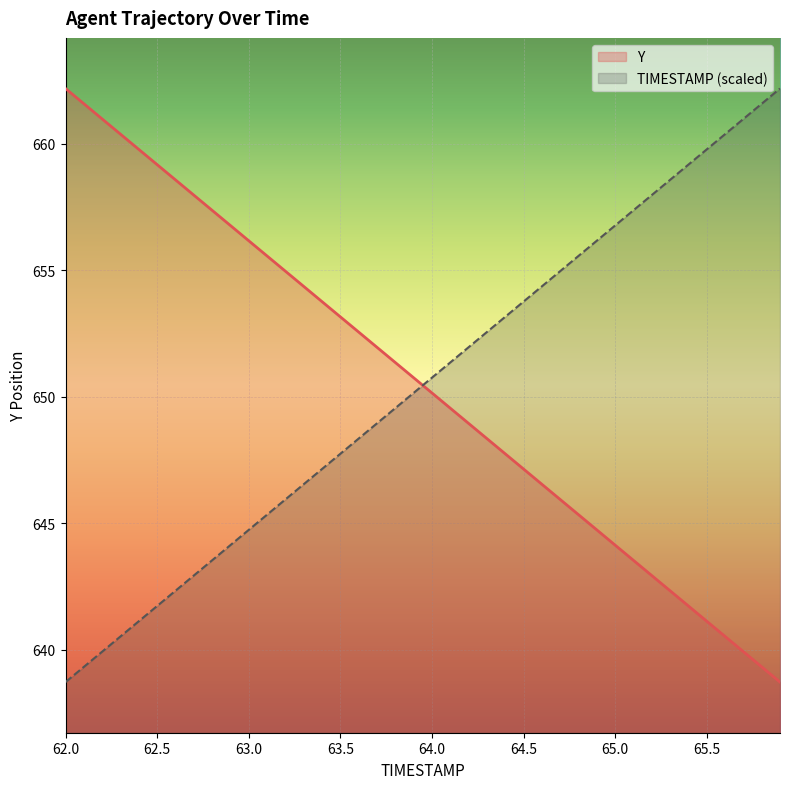

True or false: Y has more than 0 interior local peaks.

False